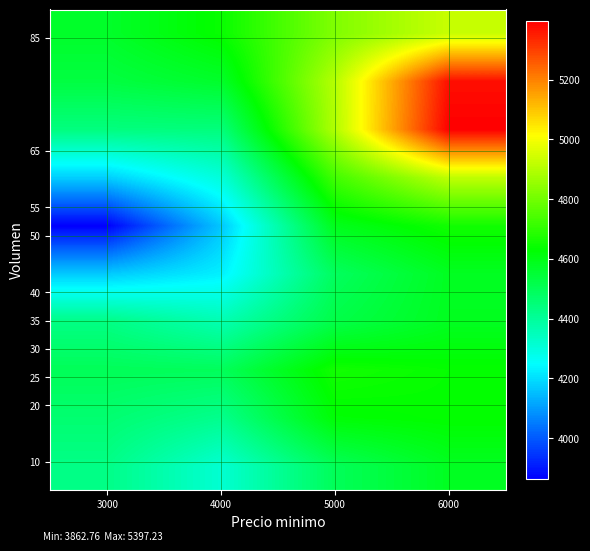

At how many categories does at least one series exceed 4403?

4